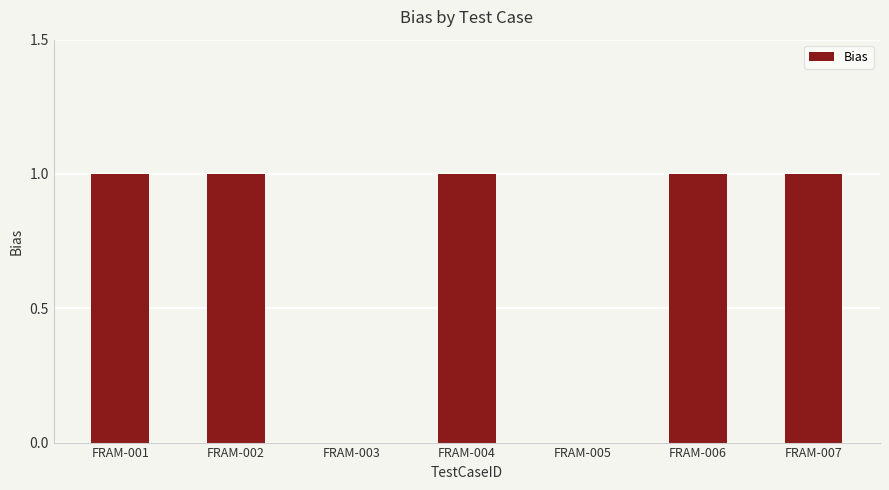

What is the ratio of the value at FRAM-002 to the value at FRAM-001?

1.0